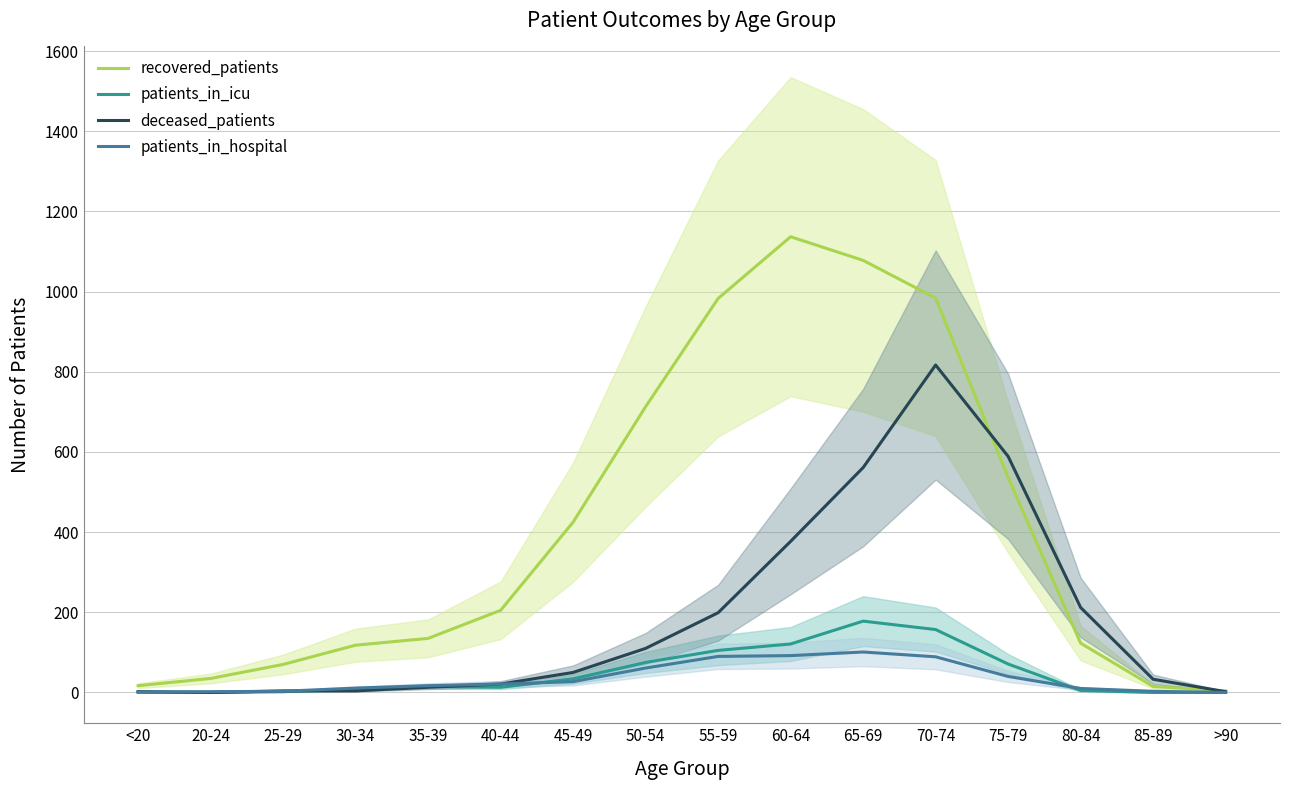

What is the label of the 12th point from the right?

35-39